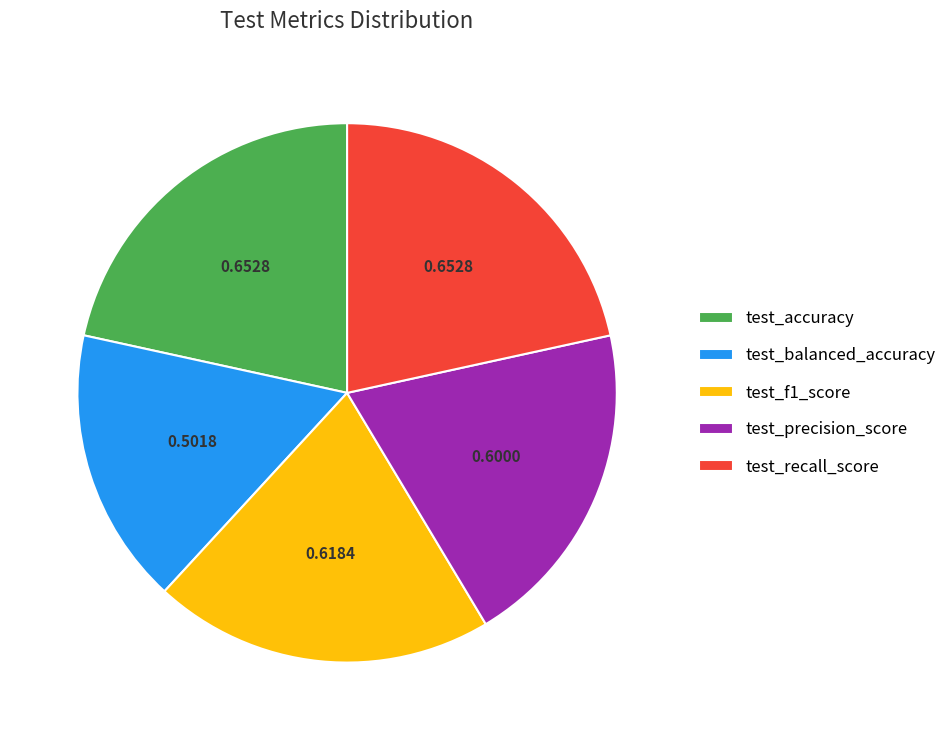

Is there any slice that represents more than half of the pie?

No